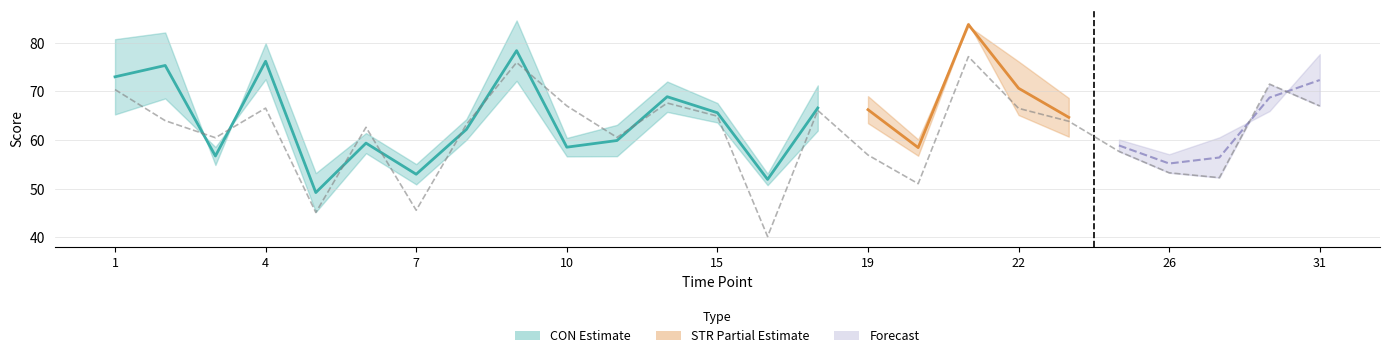

What is the value of the STR_upper point at the 10th from the left?

66.5